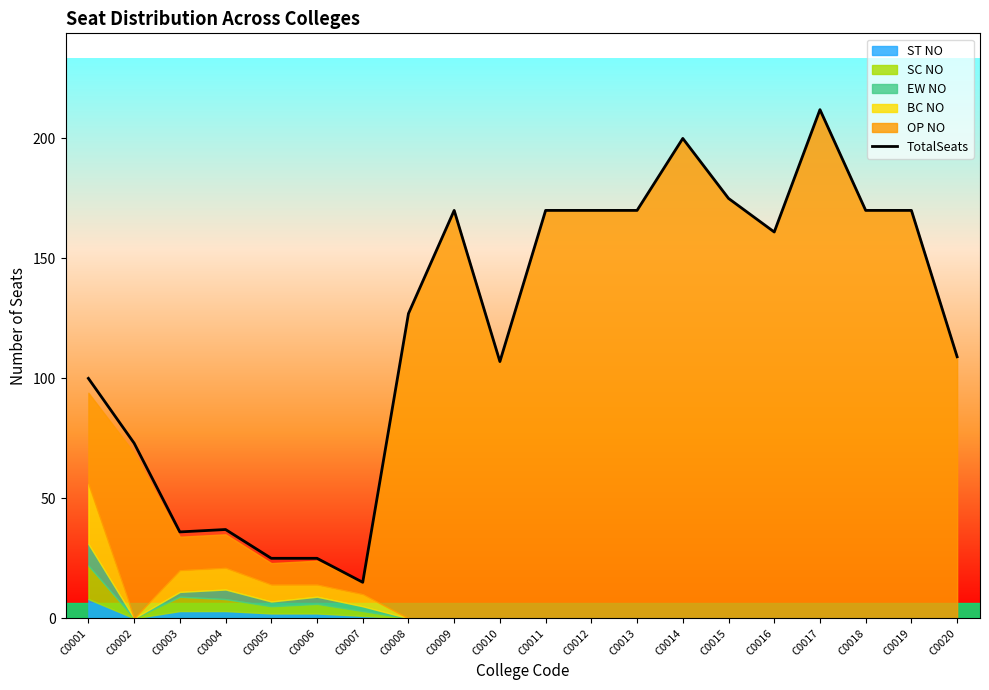

Read the value at C0007, to the nearest 10.

20